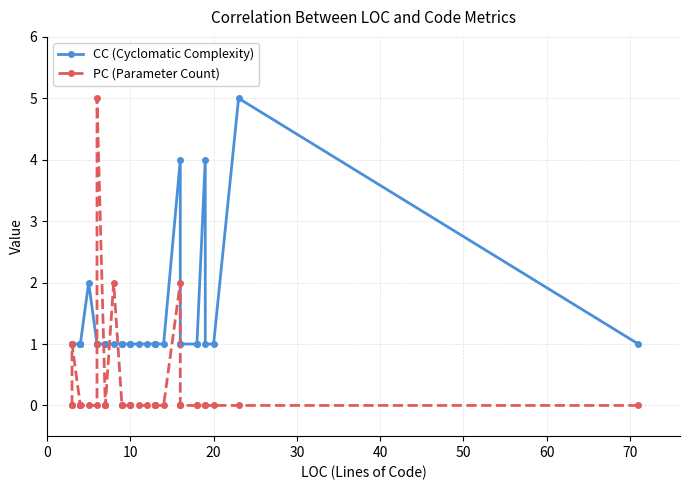

How many data points in CC (Cyclomatic Complexity) are above 1?

4